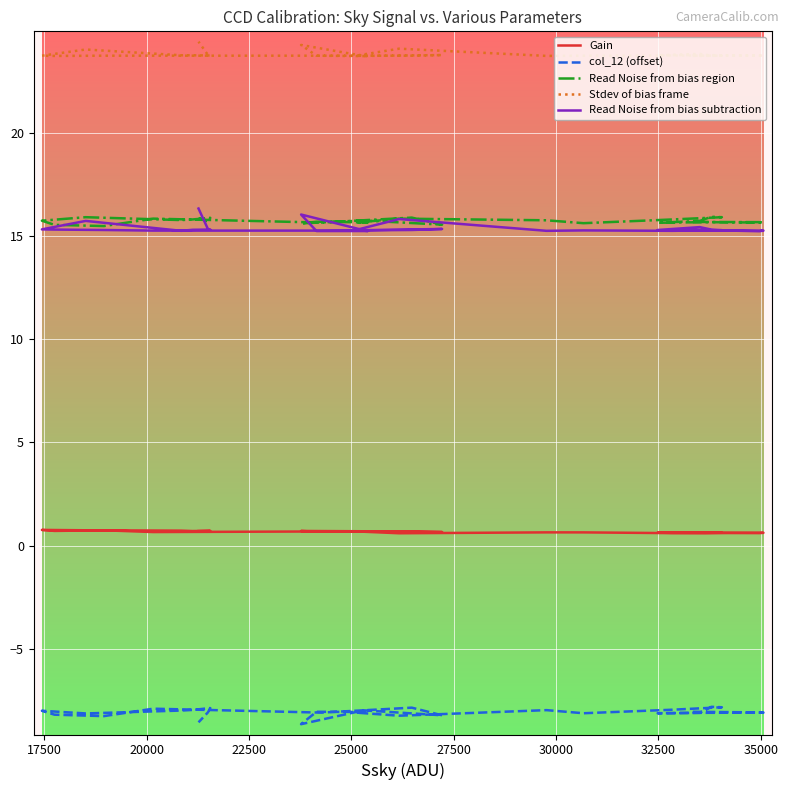

How many distinct data groups are displayed?

5